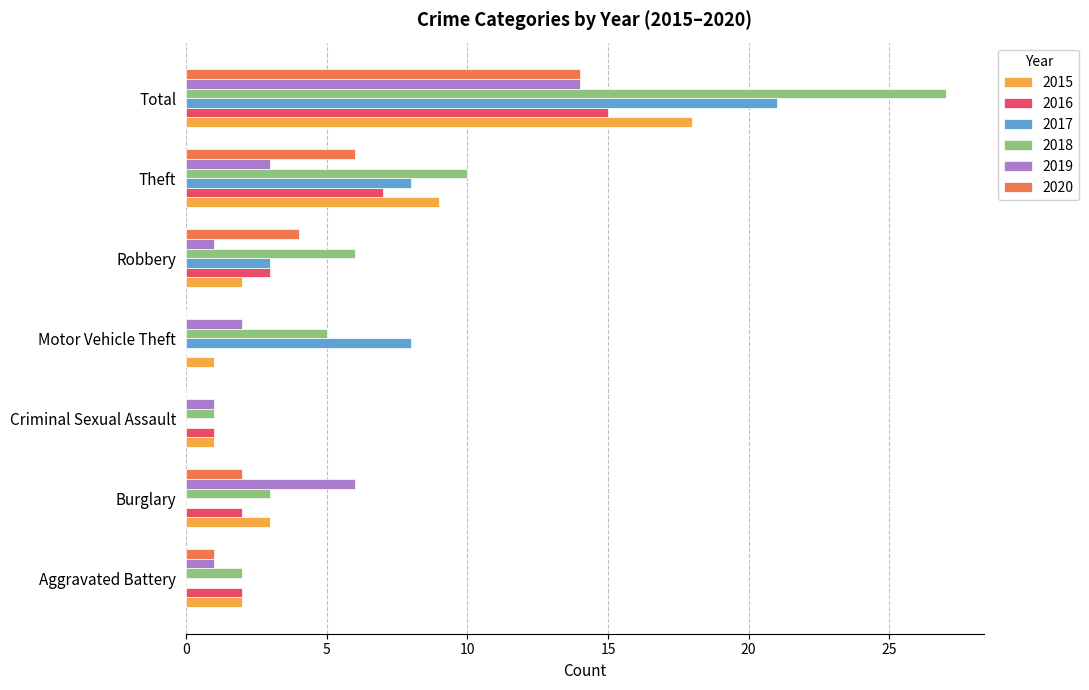

True or false: 2016 has a value of 1 at Burglary.

False